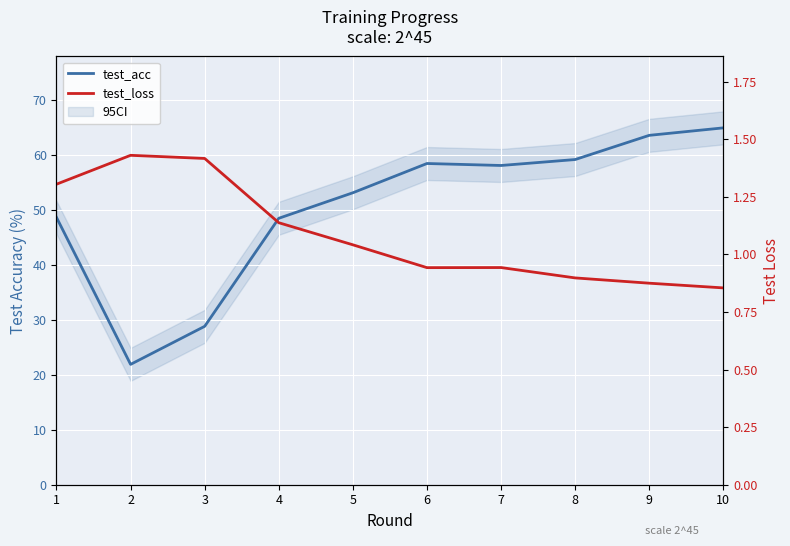

How many lines are shown in the chart?

2